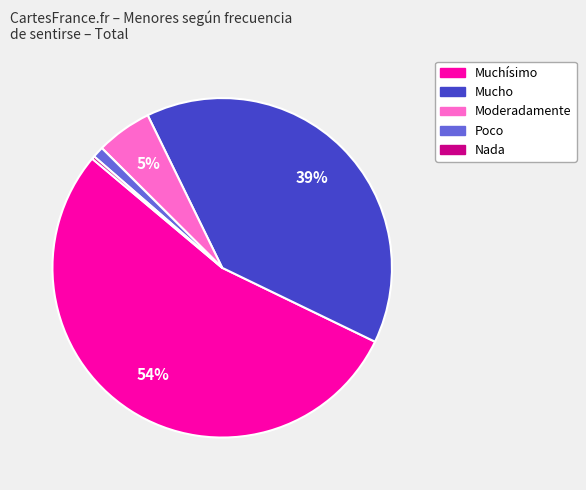

How many slices are in this pie chart?

5